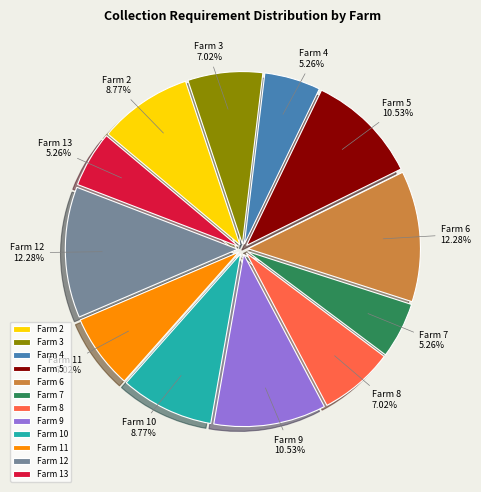

What percentage is the Farm 10 slice, to the nearest percent?

9%